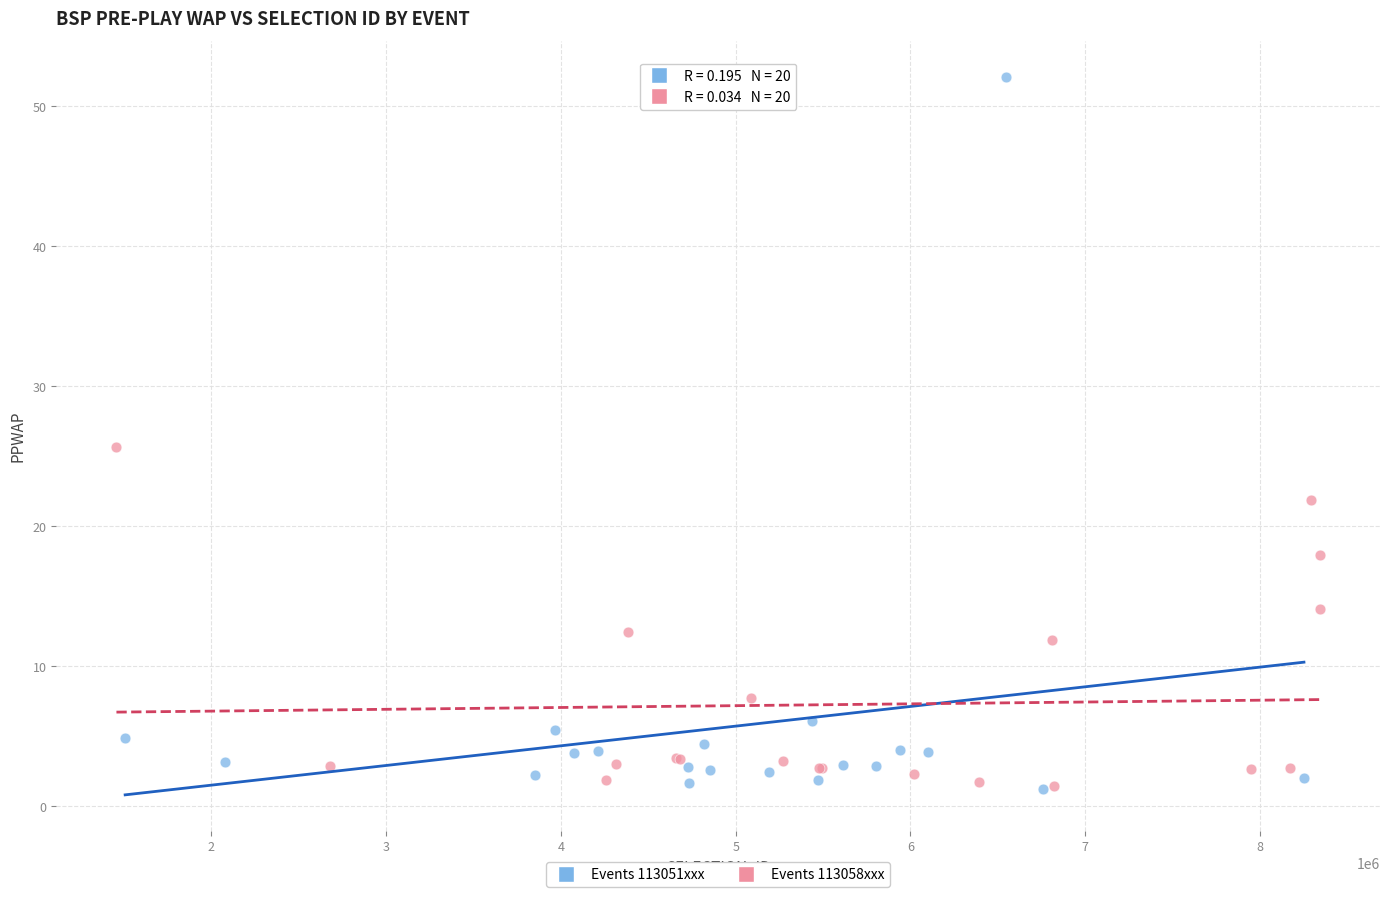

Which series reaches the maximum Y coordinate?

Events 113051xxx